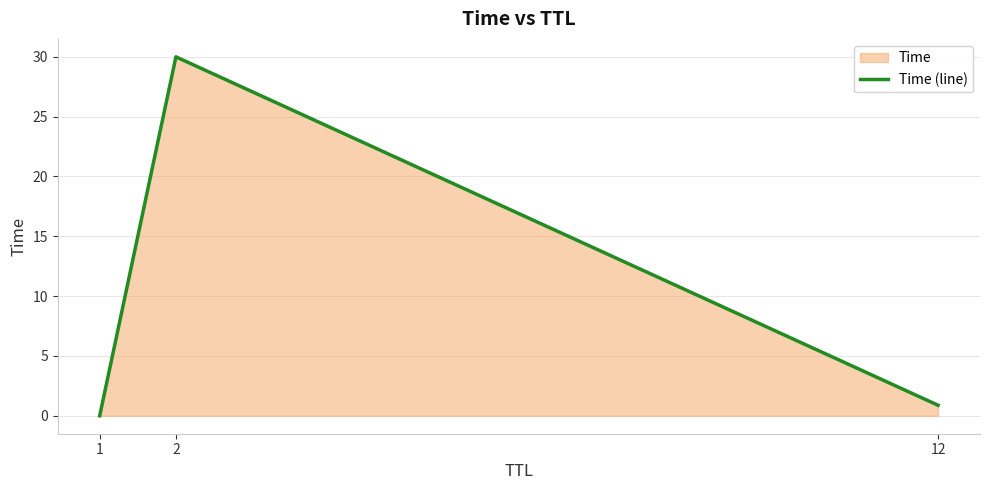

Rank the categories by value from lowest to highest.

1, 12, 2